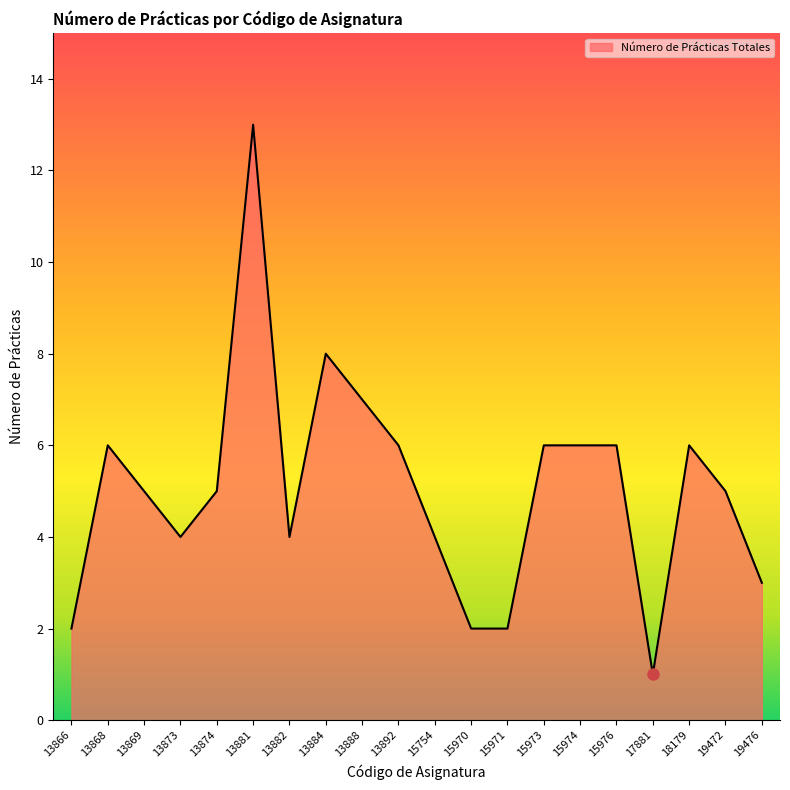

What is the change in value from 19472 to 19476?

-2